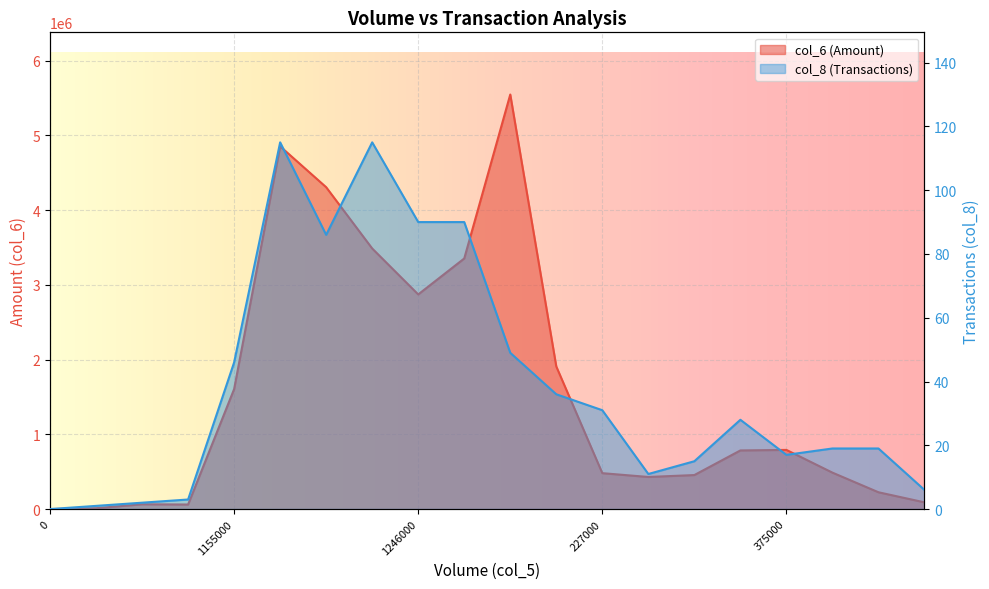

At which label is col_8 closest to 57?

2489000